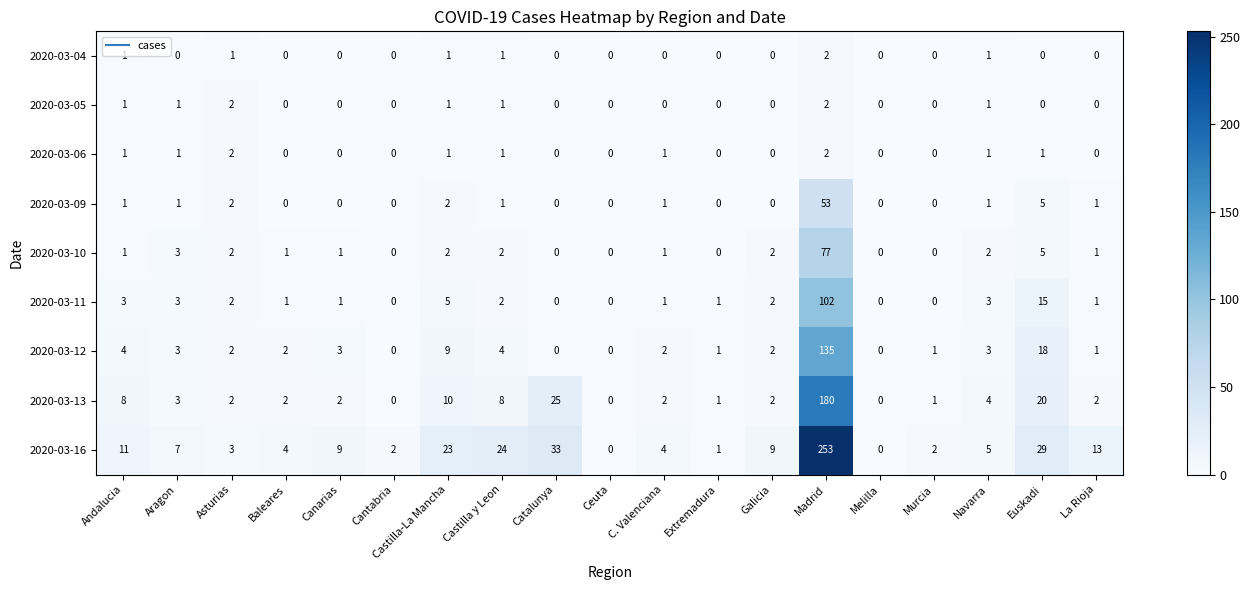

What is the total value across all series at Galicia?

17